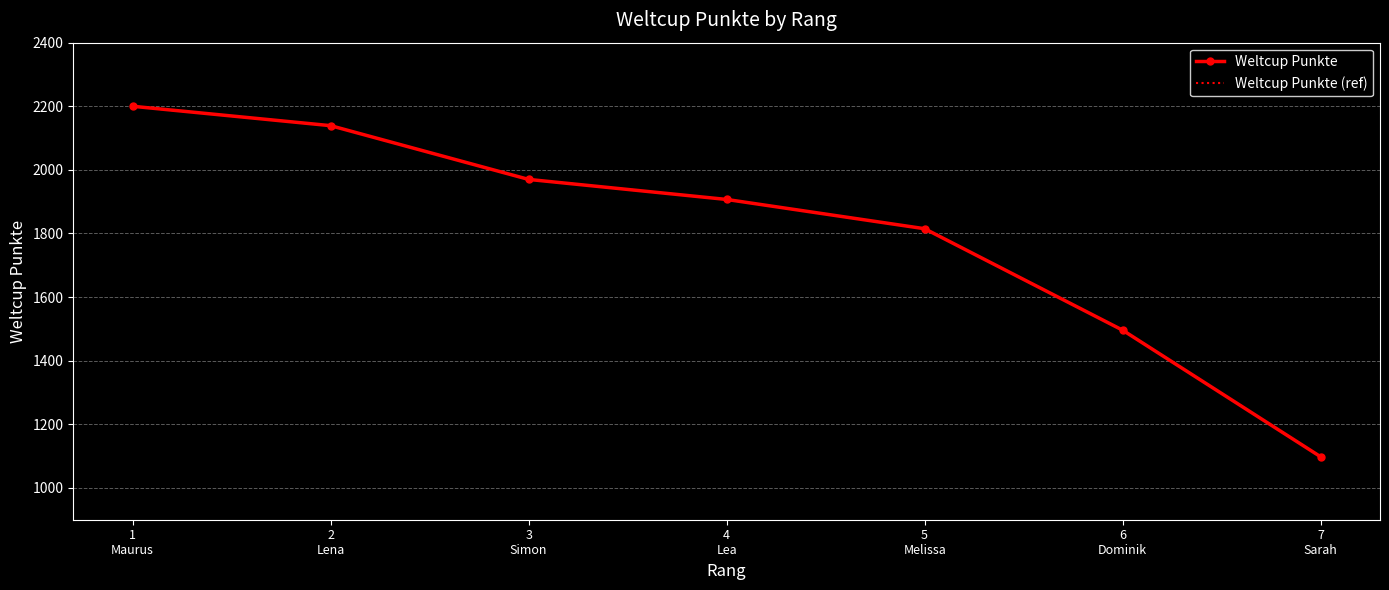

At which label does Weltcup Punkte (ref) first exceed 1907?

1
Maurus